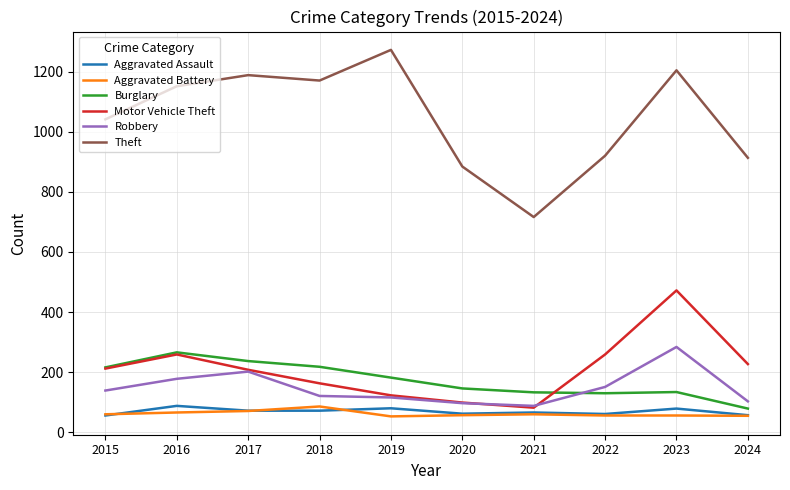

What is the sum of all Motor Vehicle Theft values?

2104